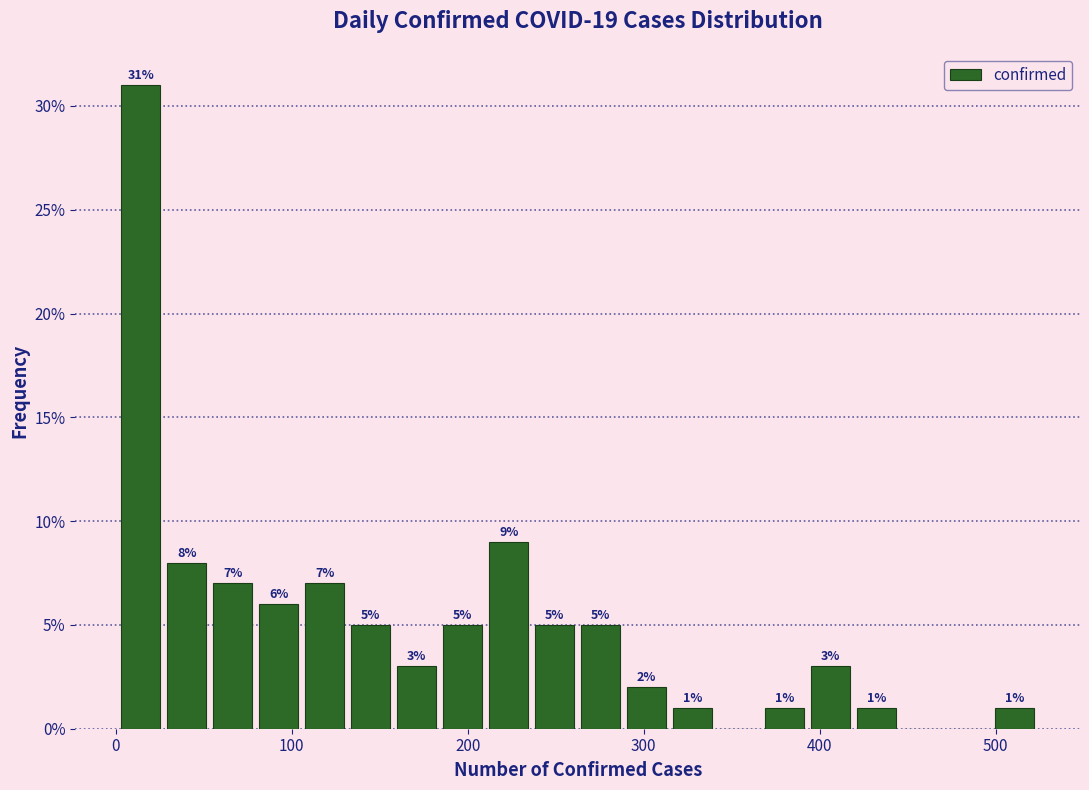

Around what value on the x-axis is the tallest bar? Give the approximate position of its centre, as read against the axis.

10